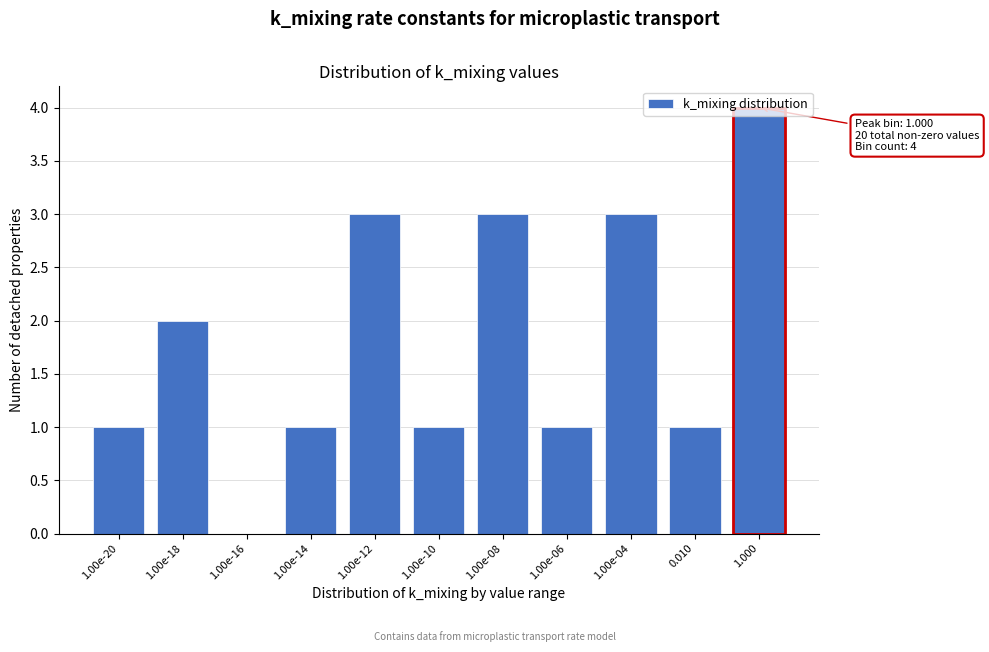

Which label corresponds to the largest value in the chart?

1.000